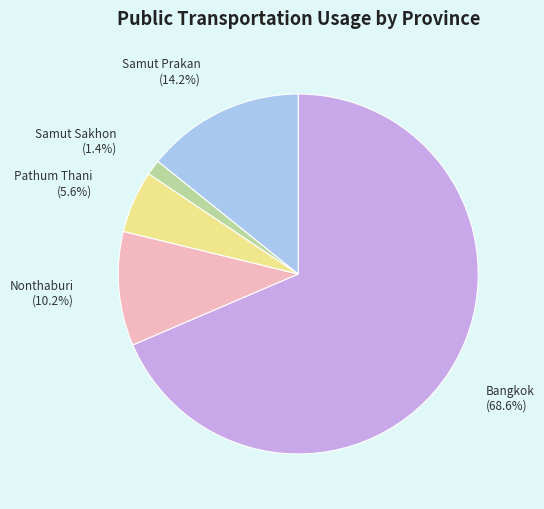

Which slice represents more than half of the pie?

Bangkok